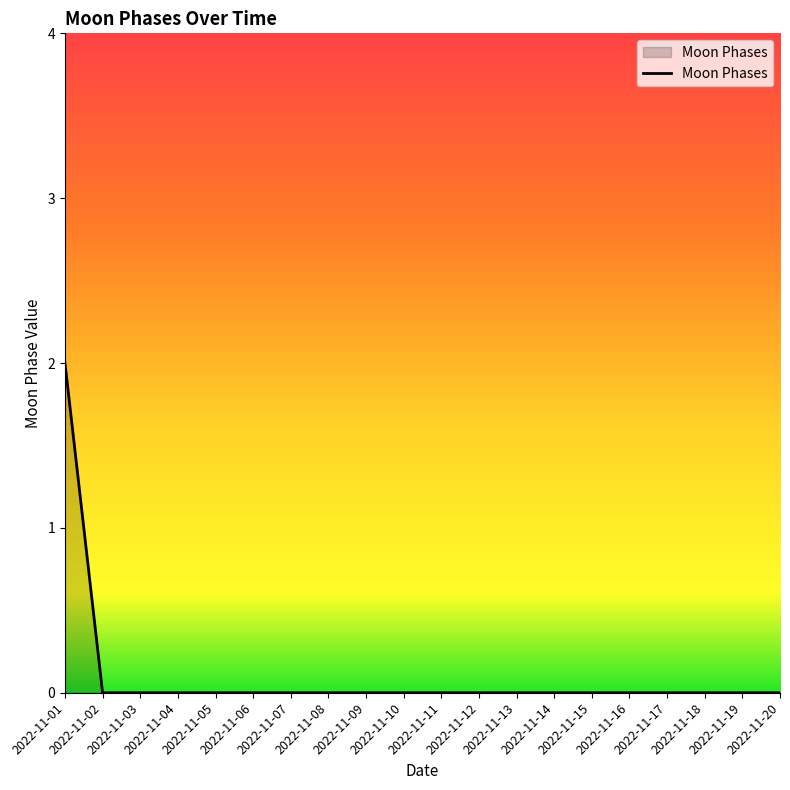

How many lines are shown in the chart?

1